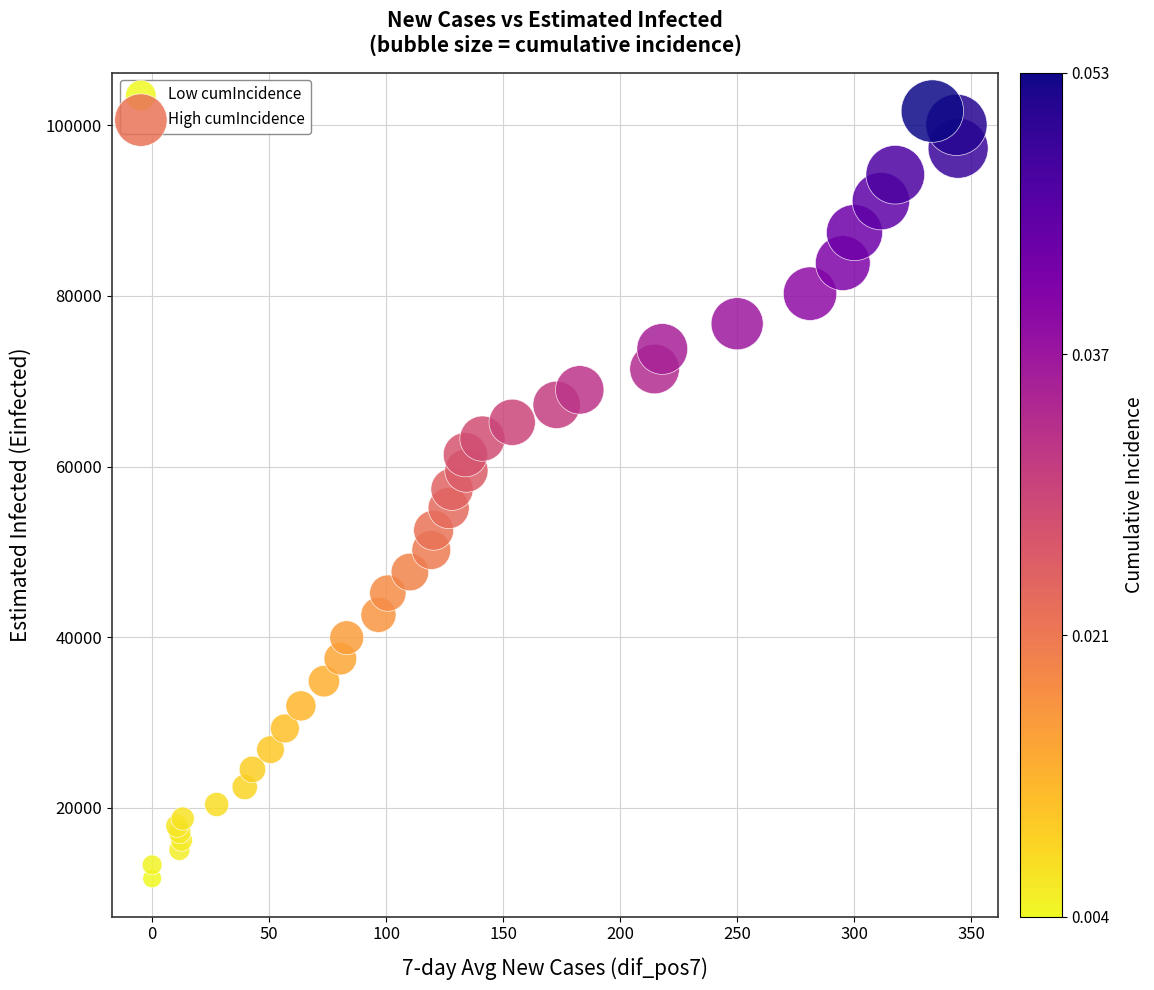

What are all the series names shown in the legend?

Low cumIncidence, High cumIncidence